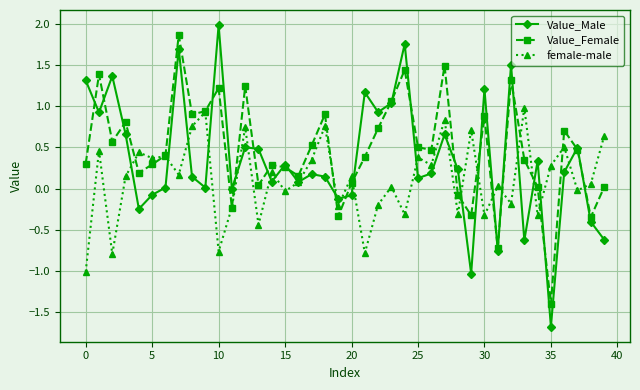

Which series has the largest range (max minus min)?

Value_Male